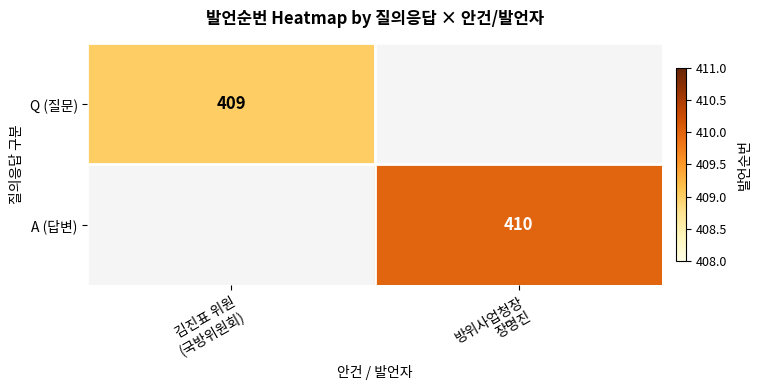

Which series has the widest spread of values?

Q (질문)